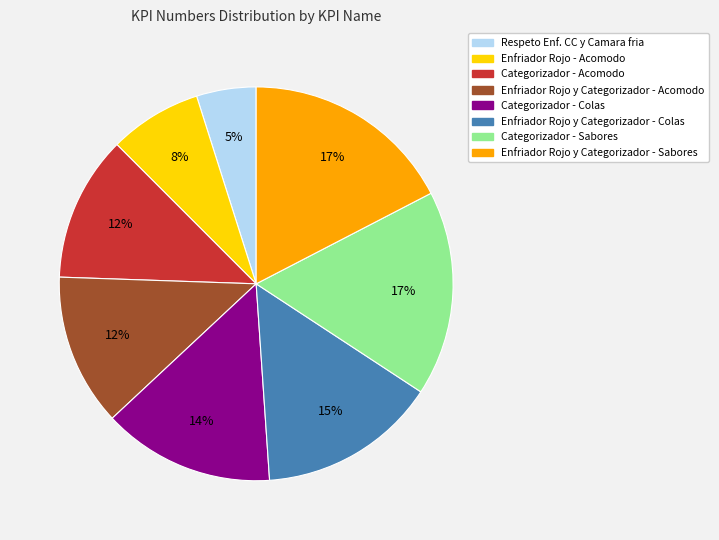

Which slice is the smallest?

Respeto Enf. CC y Camara fria